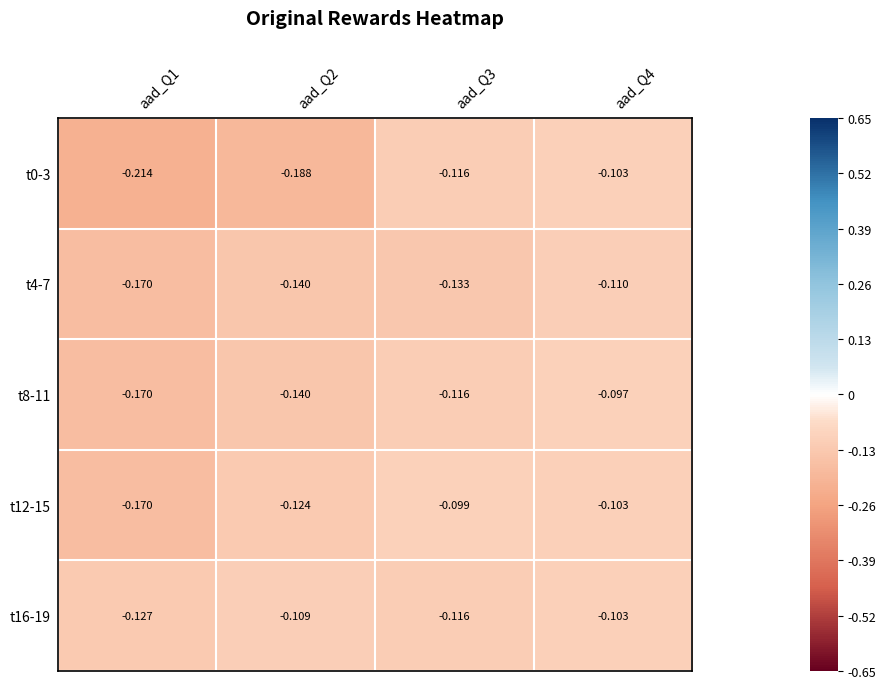

At which category is the sum across all series the highest?

aad_Q4